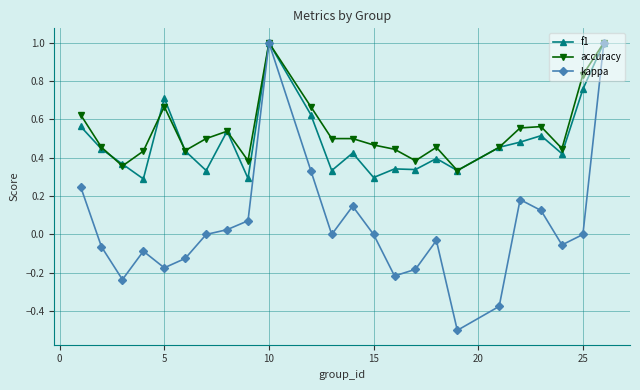

How many series are shown in this chart?

3